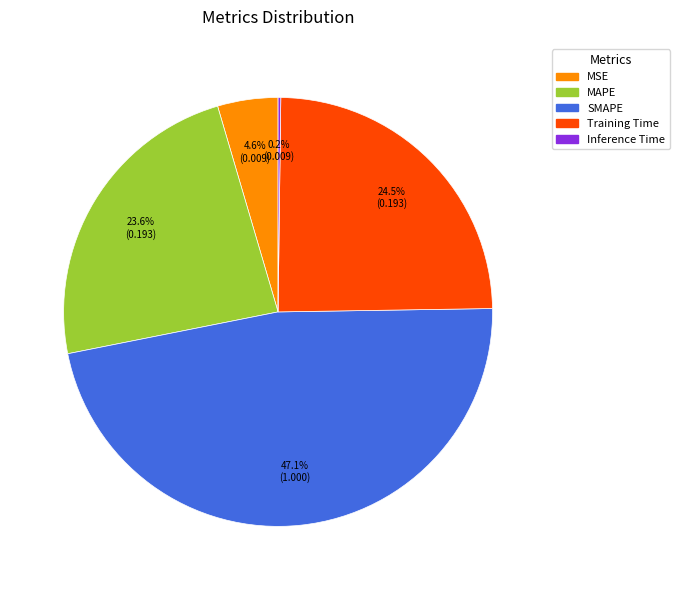

Which slice is the largest?

SMAPE